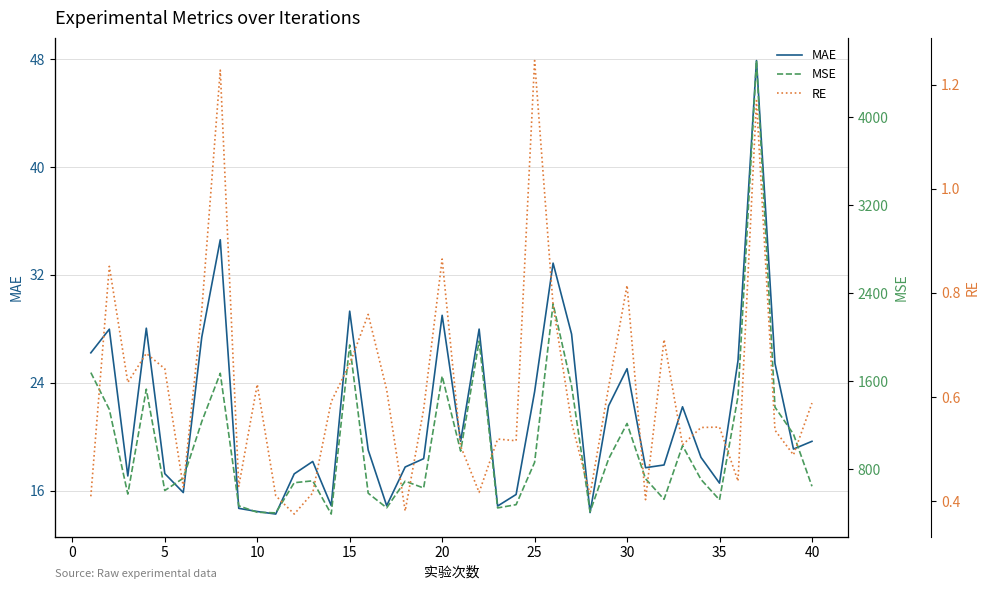

Which has a higher value, 20 or 15?

15